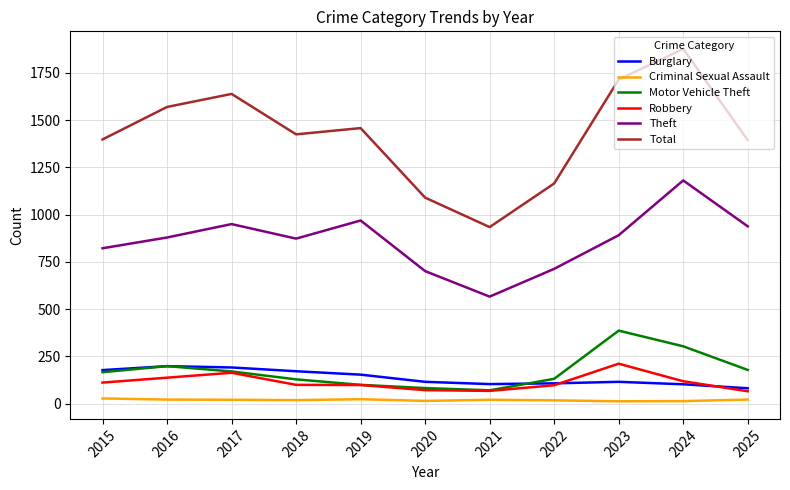

Which series changed the most between 2017 and 2025?

Total